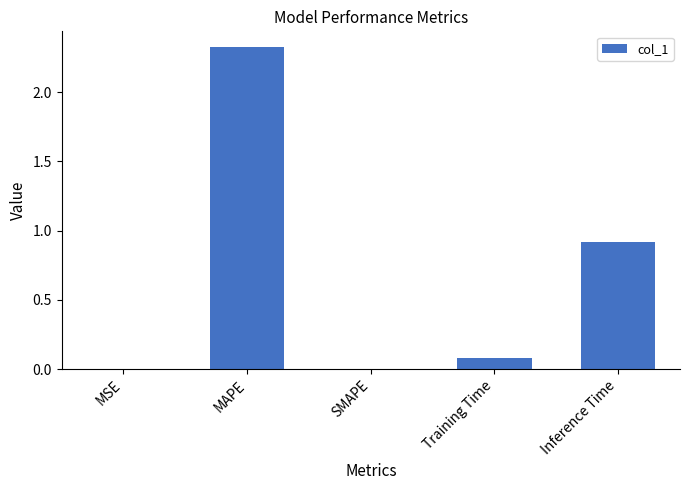

What is the maximum value shown in the chart?

2.3